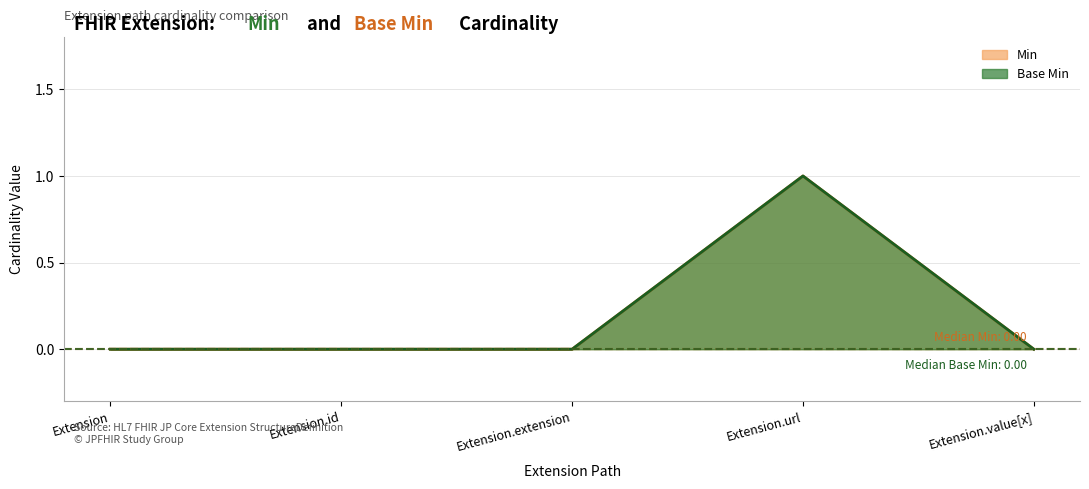

How many lines are shown in the chart?

2